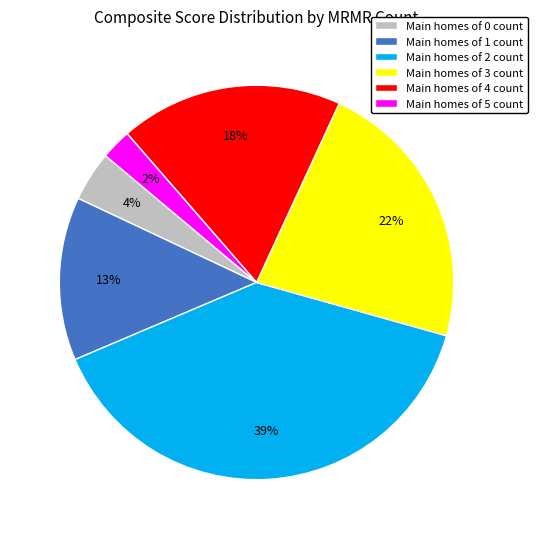

Is there a majority slice in this chart?

No